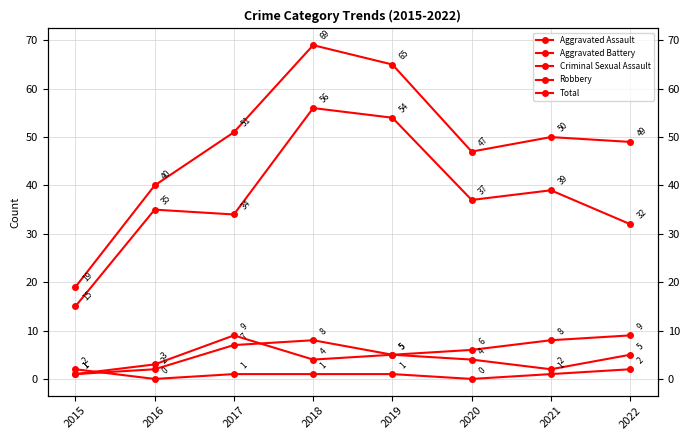

Where does the Criminal Sexual Assault series first go above 1?

2015